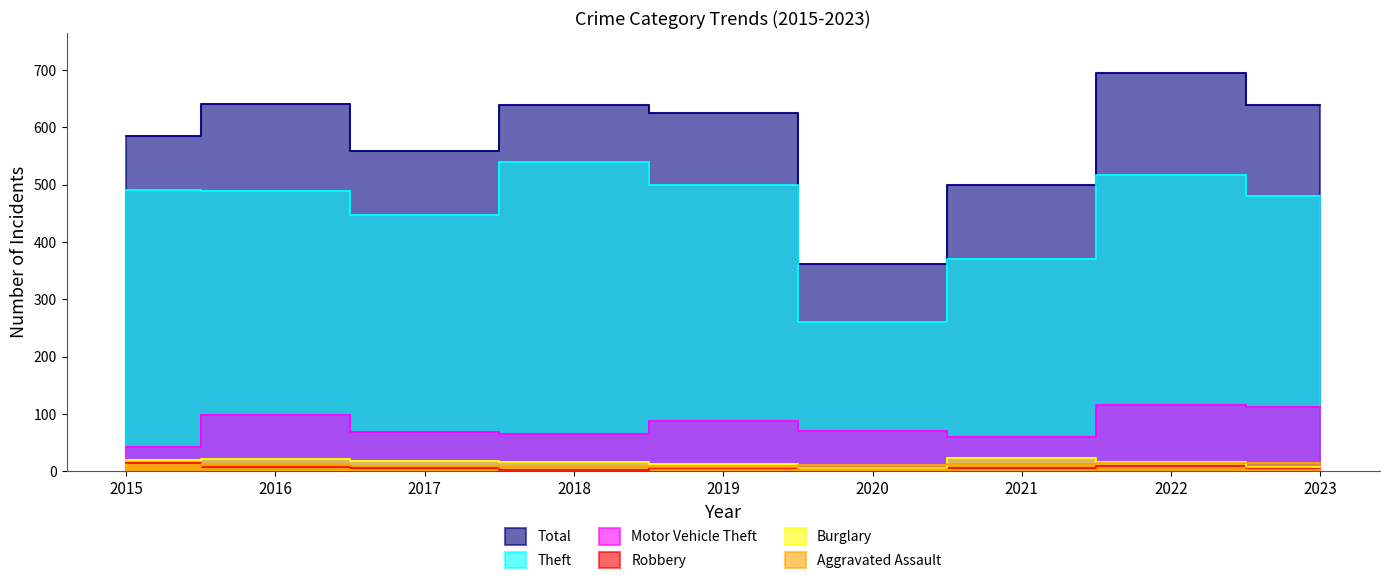

Is the value of Burglary at 2022 greater than the value of Robbery at 2022?

Yes